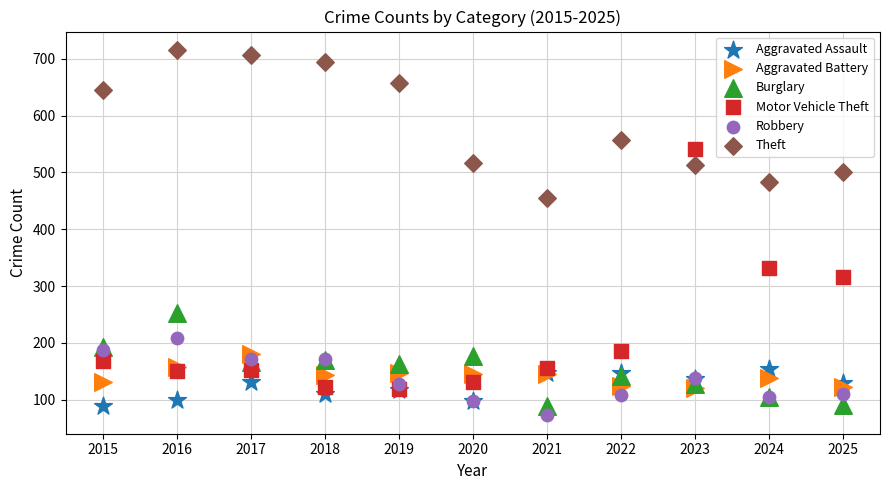

In the Theft series, what Y value is closest to 585?

558